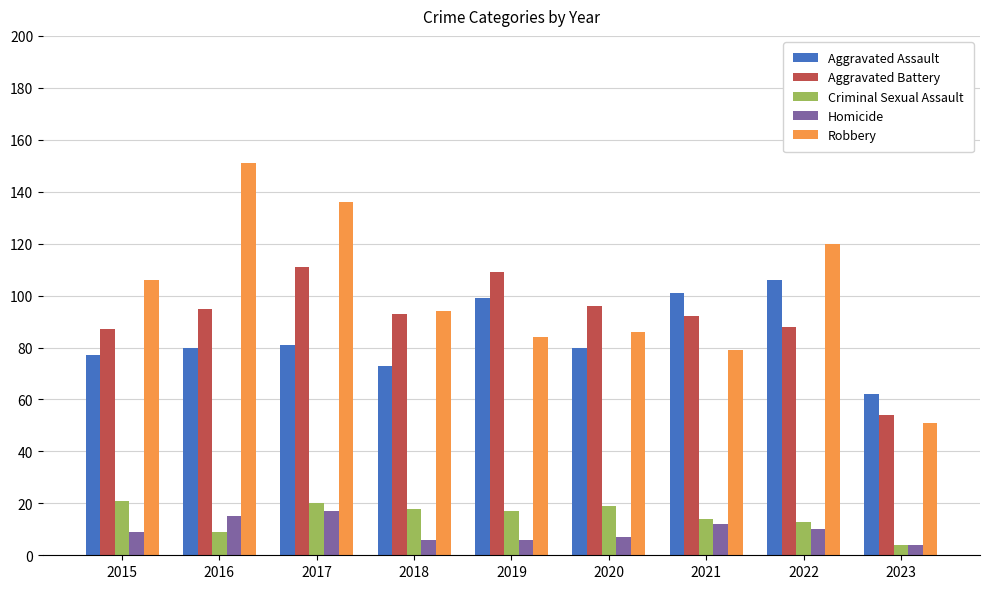

At which label does Robbery reach its peak?

2016